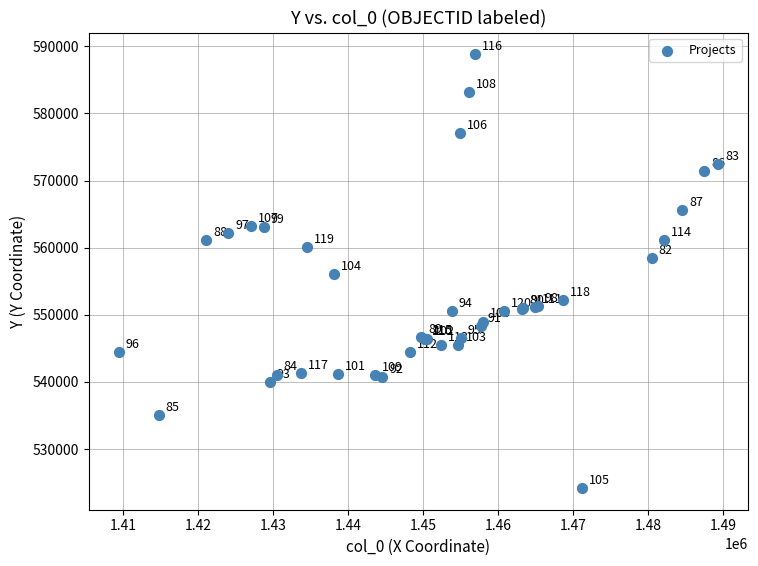

What Y value in the scatter plot is closest to 556505?

556066.9